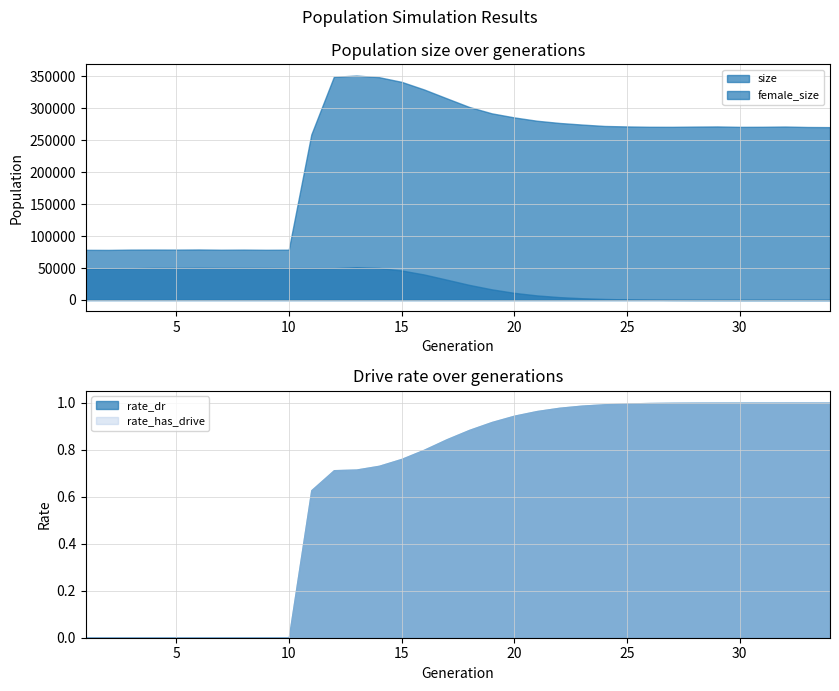

True or false: size and female_size intersect in this chart.

False